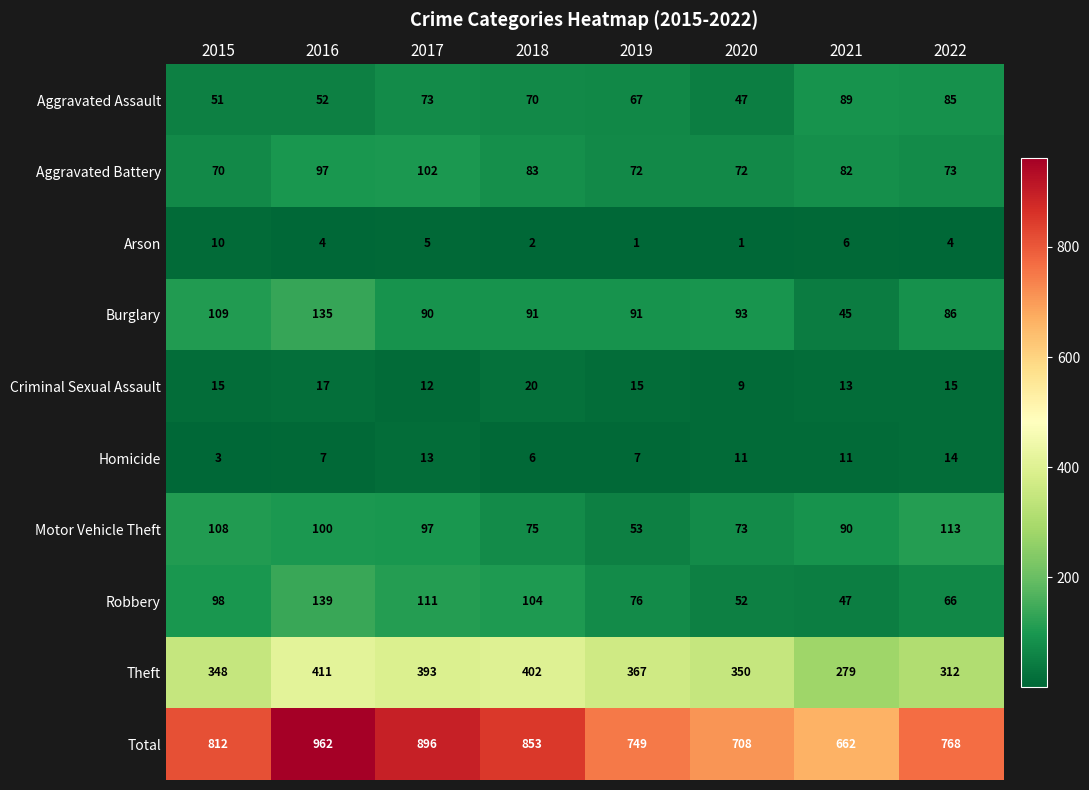

What value does the Motor Vehicle Theft series have at 2021?

90